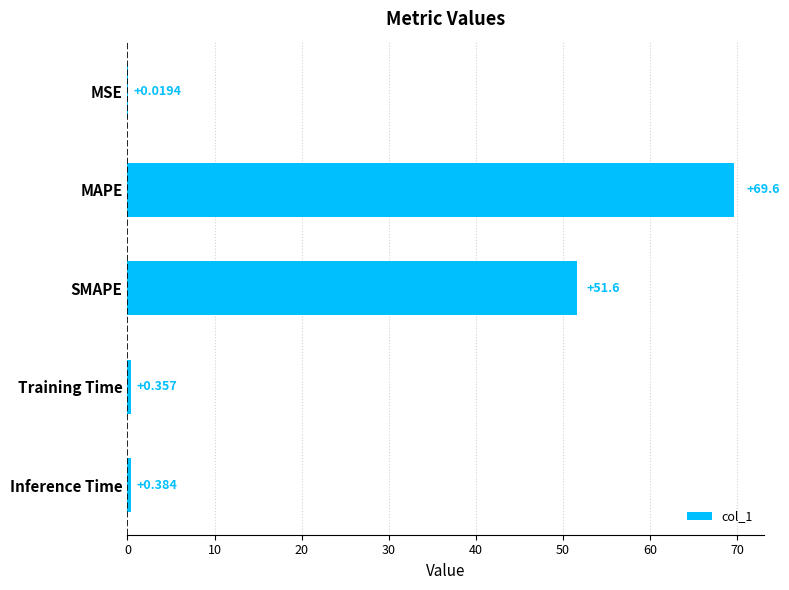

At which label is the value closest to 34?

SMAPE